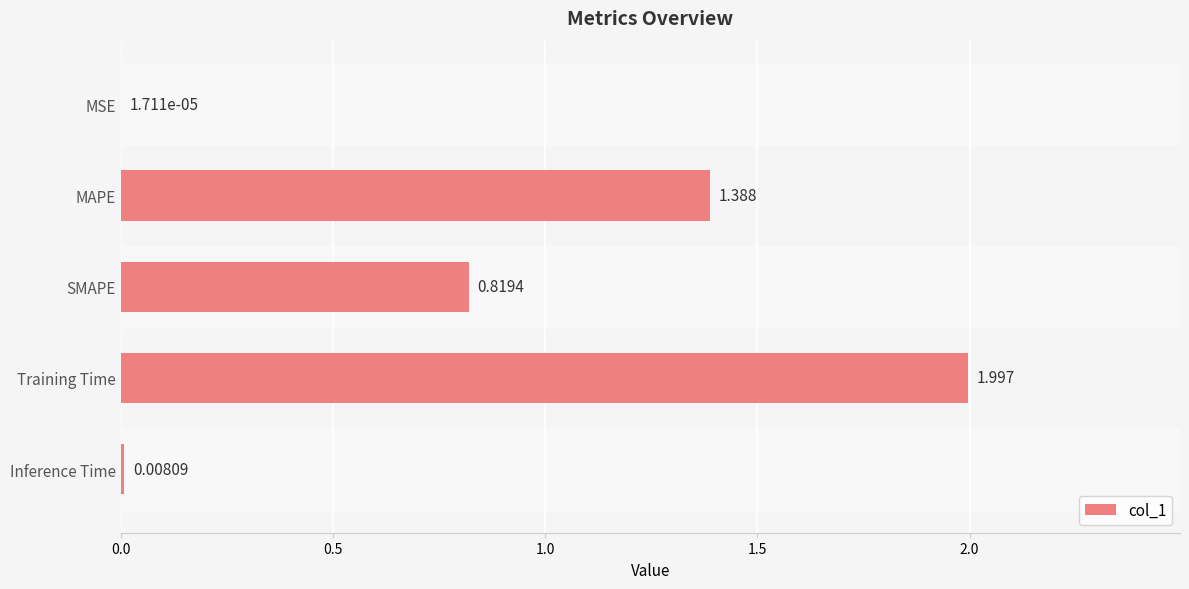

Between MSE and Training Time, which is larger?

Training Time